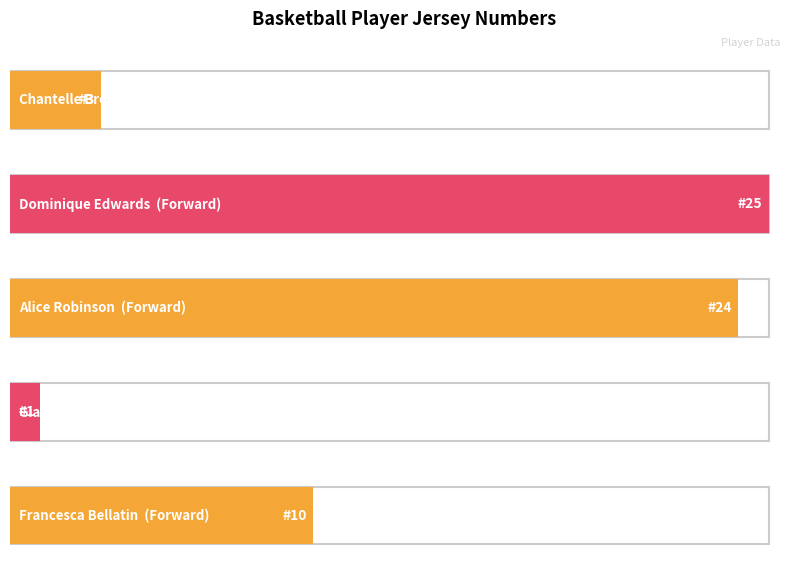

What is the value of the 3rd bar from the left?

24